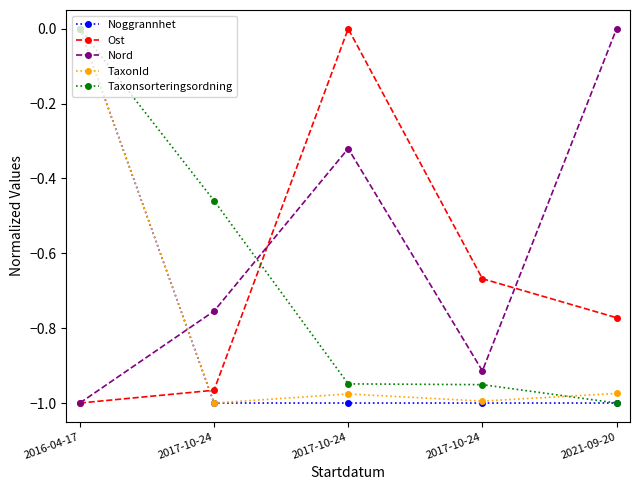

Is this an area chart (filled region under the line)?

No